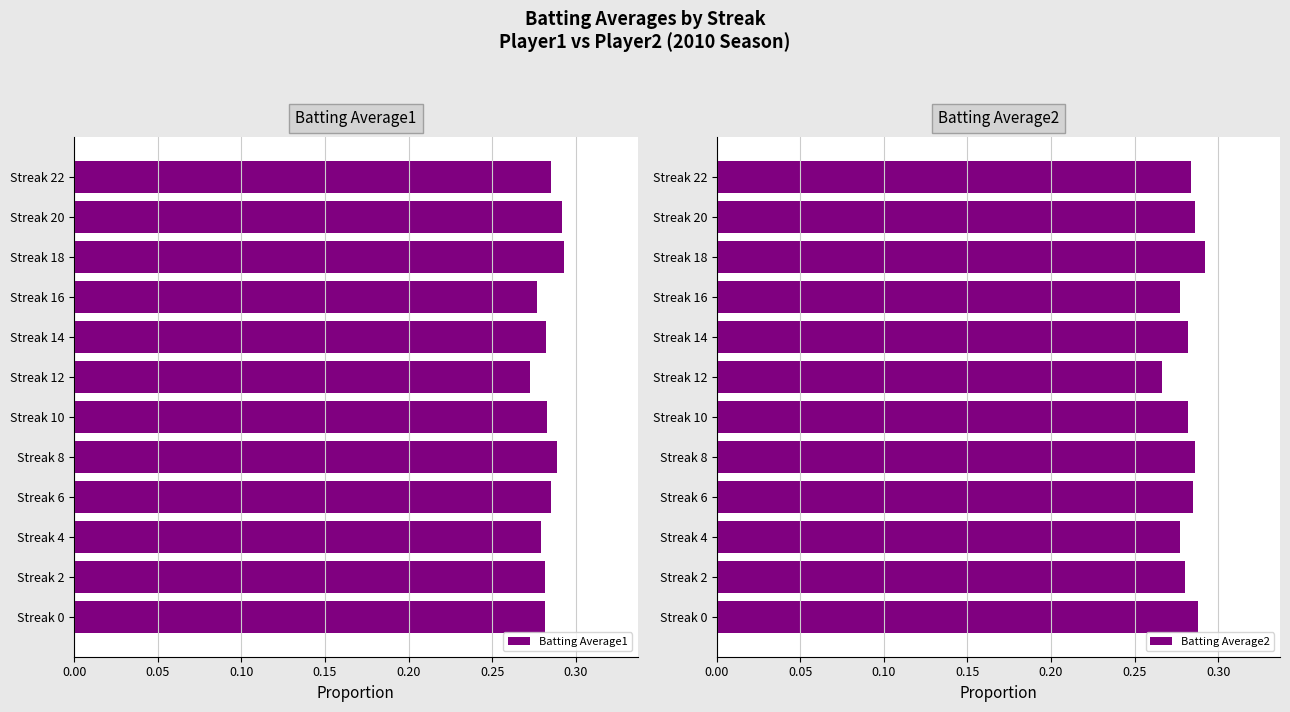

The value of Batting Average1 at Streak 14 is 0.4. True or false?

False